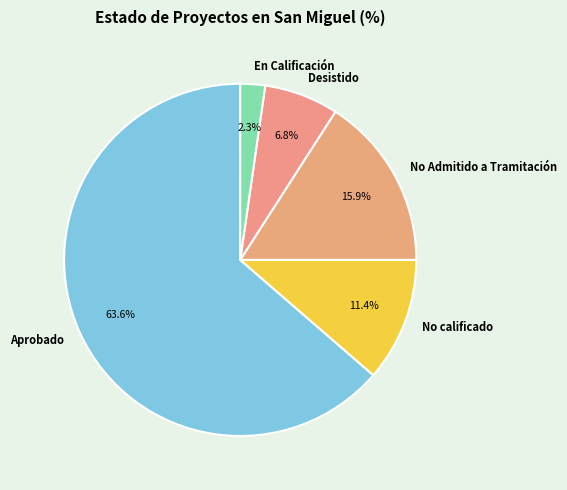

How many slices are in this pie chart?

5